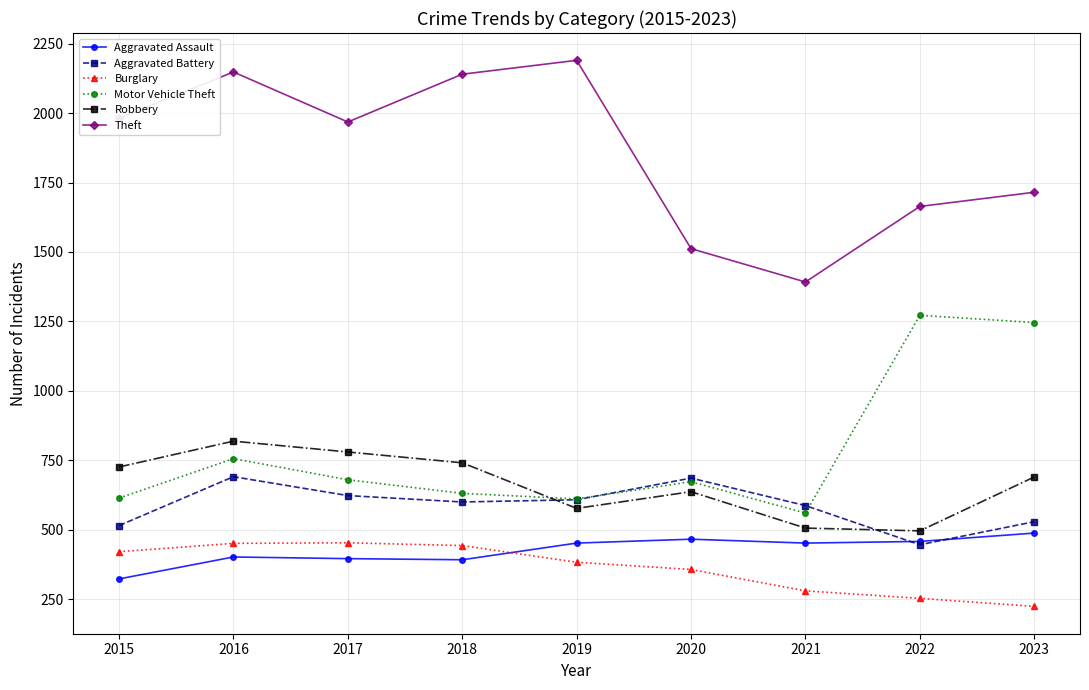

The value of Theft at 2018 is 2140. True or false?

True